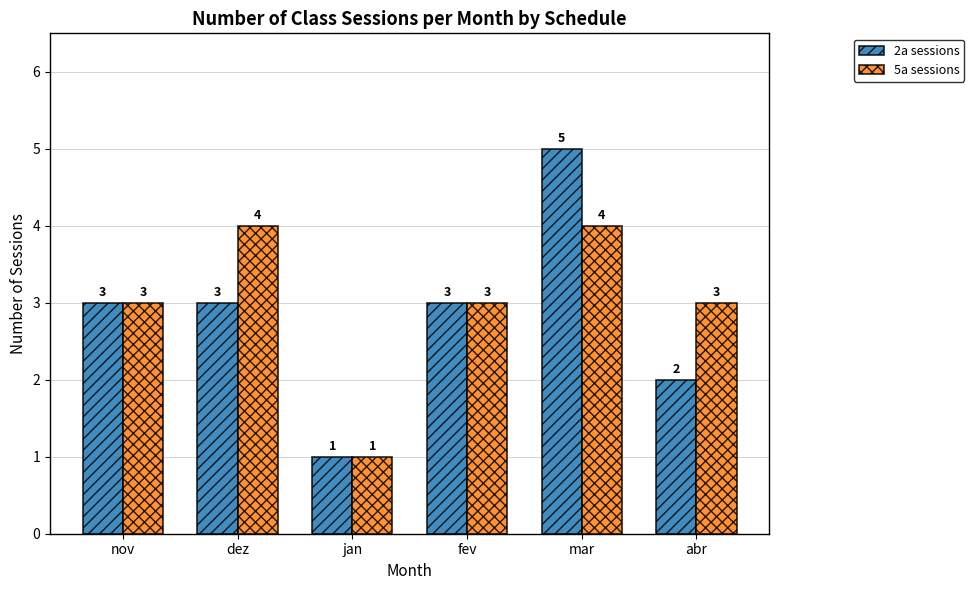

What is the total value across all series at mar?

9